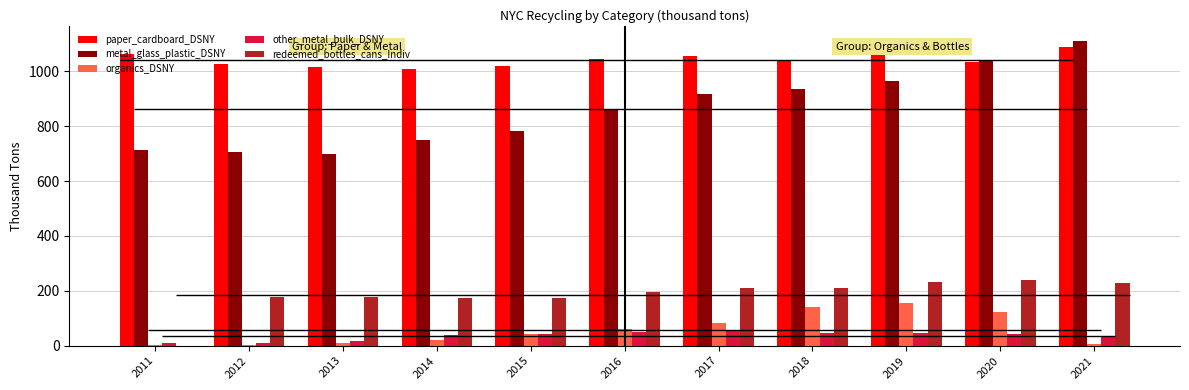

List the series in order of their peak value, lowest first.

other_metal_bulk_DSNY, organics_DSNY, redeemed_bottles_cans_Indiv, paper_cardboard_DSNY, metal_glass_plastic_DSNY